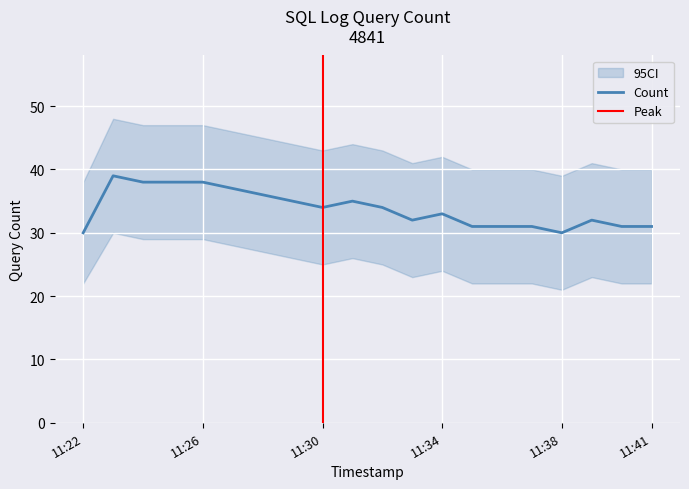

At 2019-12-13 11:41:00, list the series in order from smallest to largest.

Lower, Count, Upper